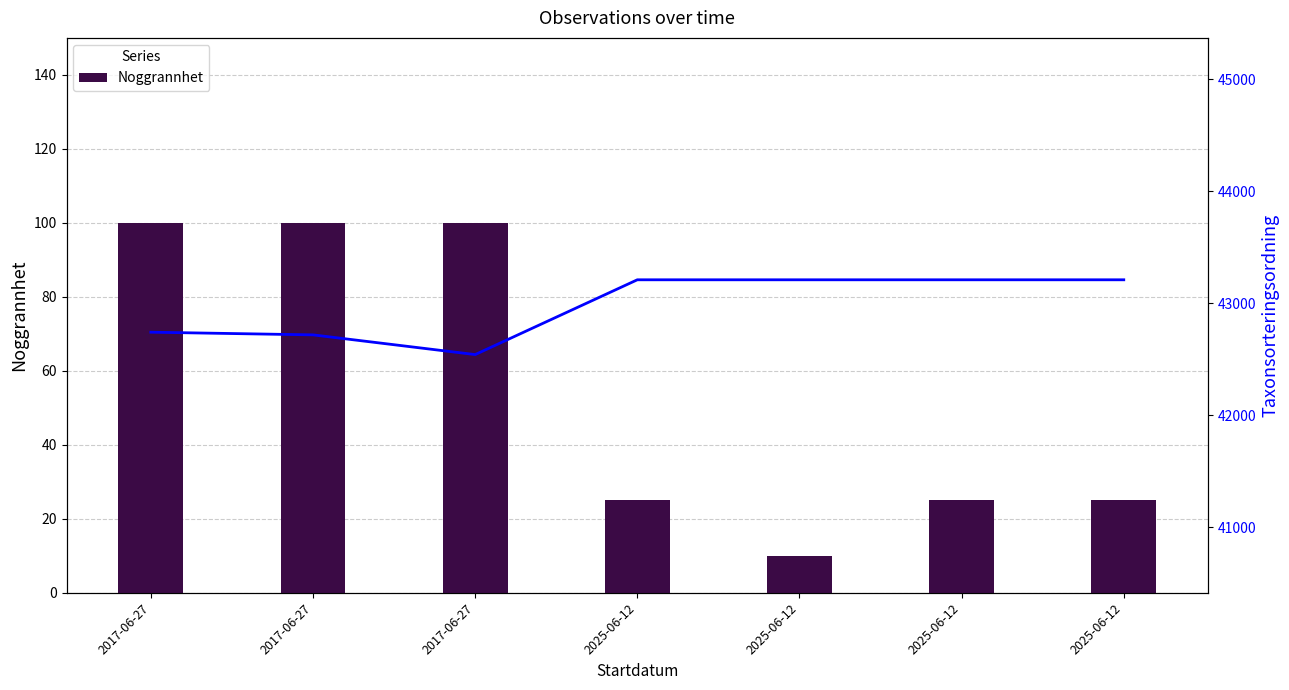

What is the smallest value displayed?

10